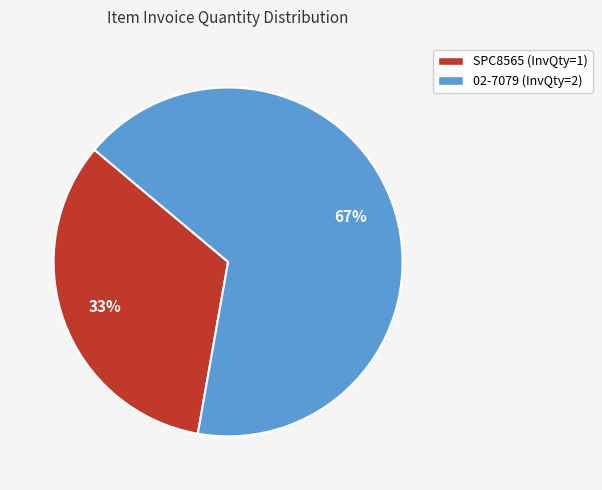

Is it true that 02-7079 is 67% of the pie?

True